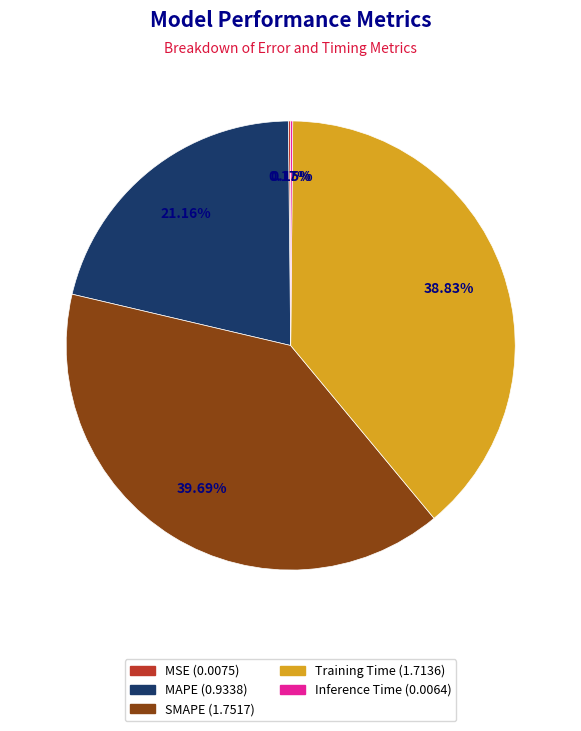

What is the largest slice in the pie chart?

SMAPE